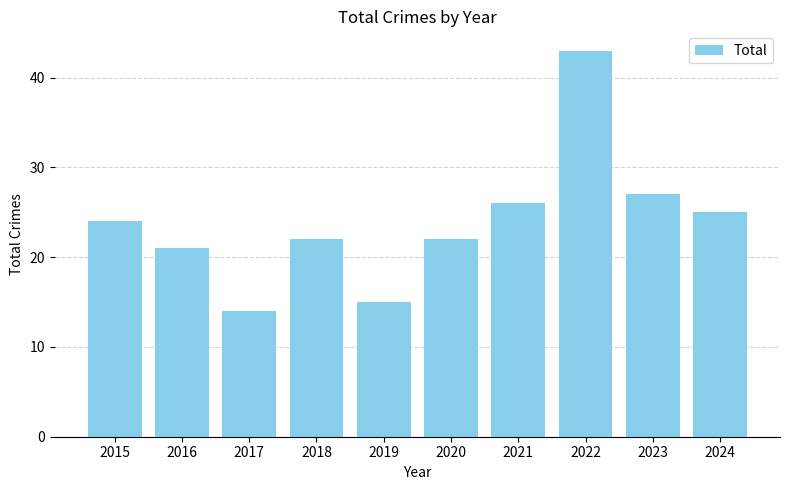

How many series are shown in this chart?

1